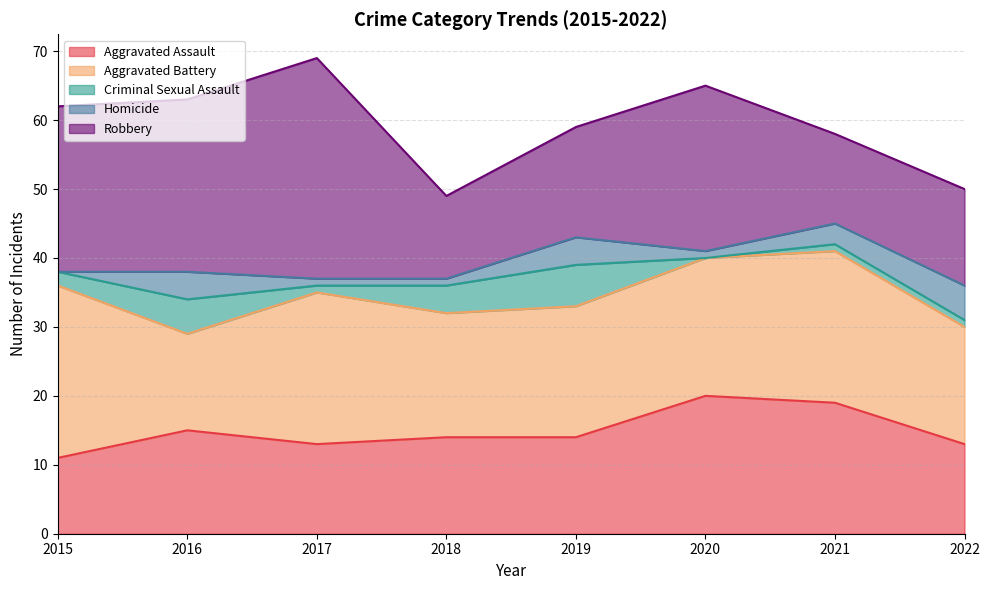

Reading left to right, what are all the values shown in this chart?

Aggravated Assault: 2015=11	2016=15	2017=13	2018=14	2019=14	2020=20	2021=19	2022=13
Aggravated Battery: 2015=25	2016=14	2017=22	2018=18	2019=19	2020=20	2021=22	2022=17
Criminal Sexual Assault: 2015=2	2016=5	2017=1	2018=4	2019=6	2020=0	2021=1	2022=1
Homicide: 2015=0	2016=4	2017=1	2018=1	2019=4	2020=1	2021=3	2022=5
Robbery: 2015=24	2016=25	2017=32	2018=12	2019=16	2020=24	2021=13	2022=14